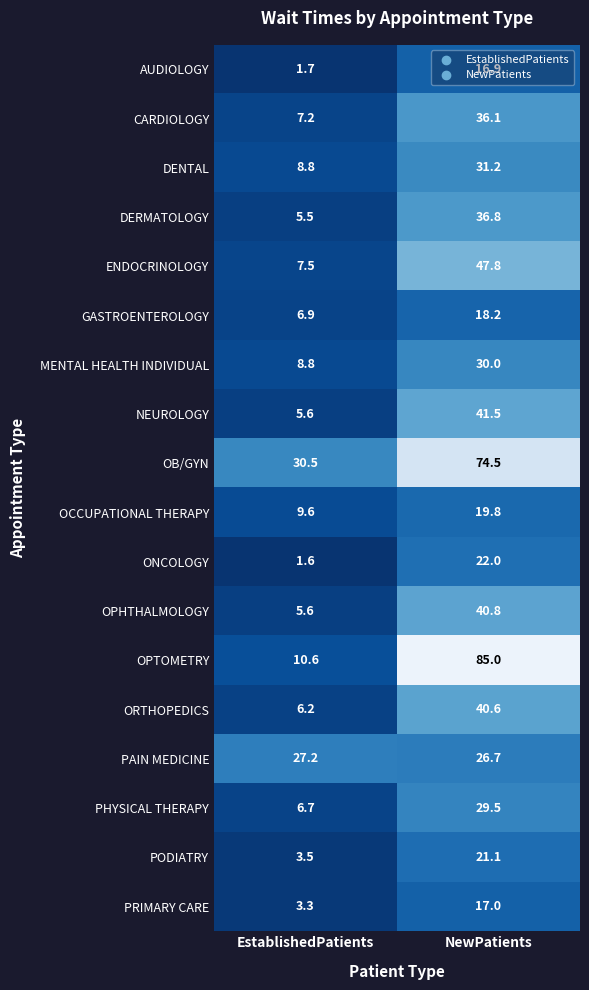

Is the value of MENTAL HEALTH INDIVIDUAL at NewPatients greater than the value of OPHTHALMOLOGY at NewPatients?

No